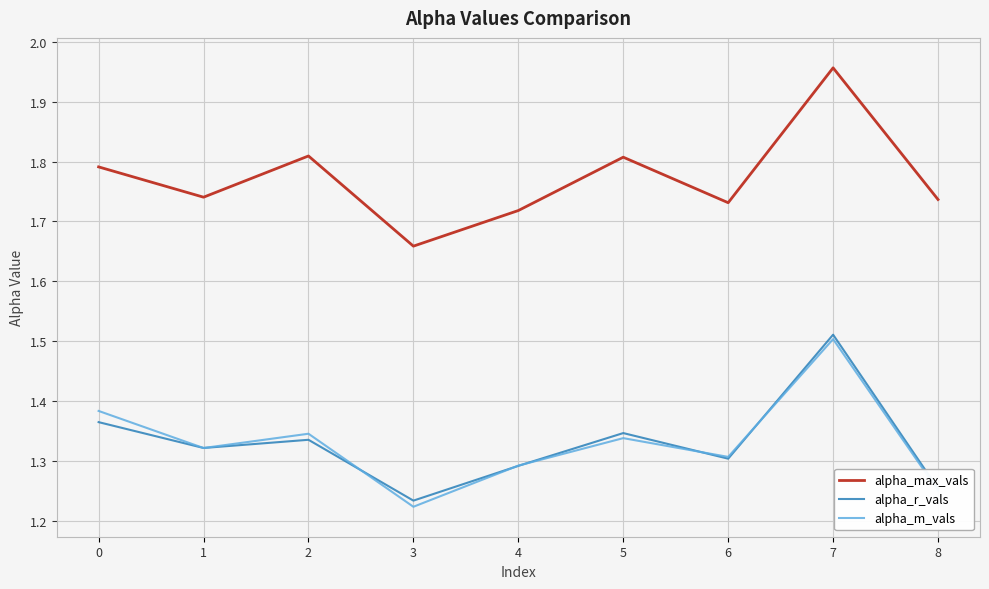

What is the spread (max minus min) of values at 3?

0.4